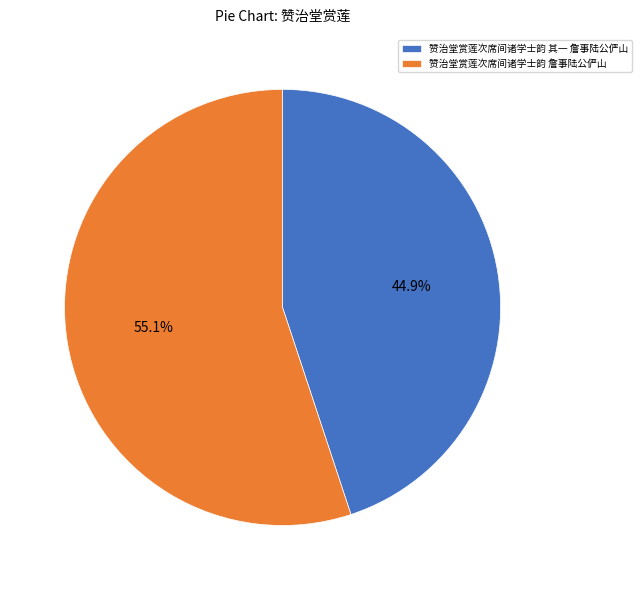

To the nearest percent, what portion does 赞治堂赏莲次席间诸学士韵 其一 詹事陆公俨山 represent?

45%